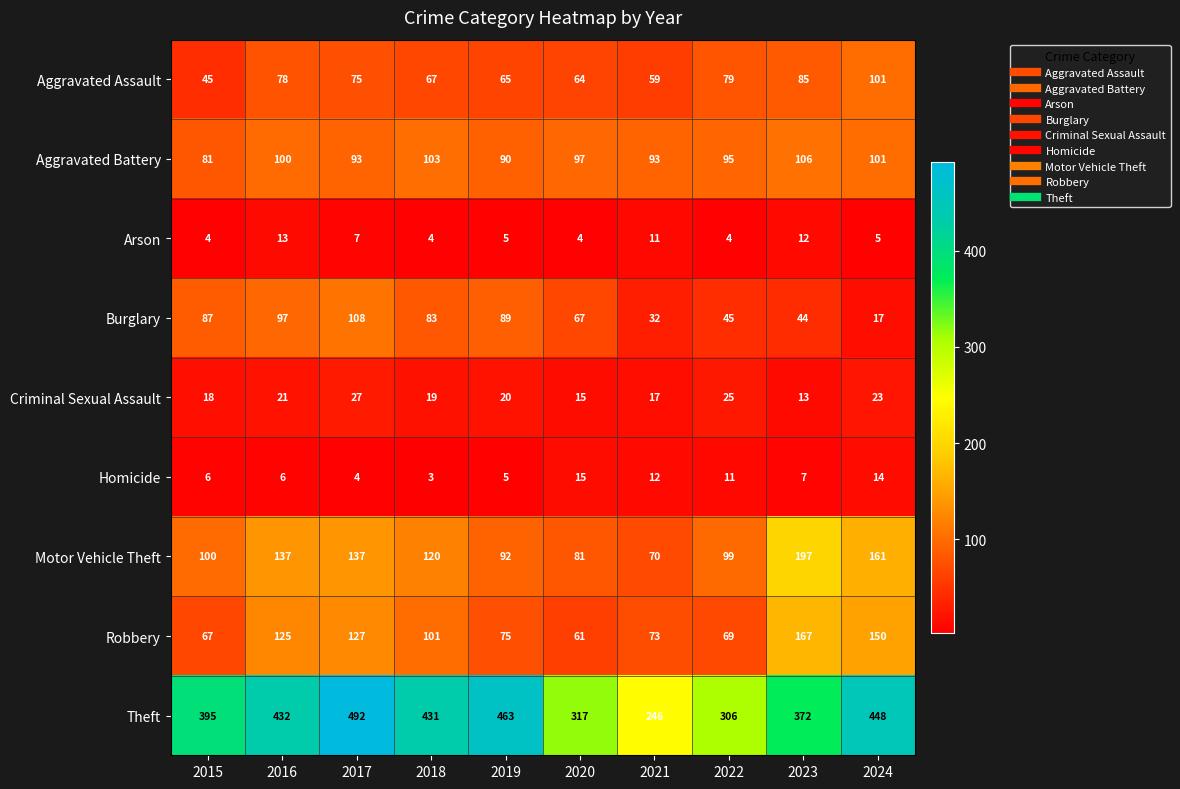

The Motor Vehicle Theft series shows 229 at 2016. True or false?

False